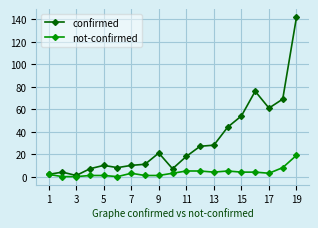

Rank the series by their maximum value, from highest to lowest.

confirmed, not-confirmed